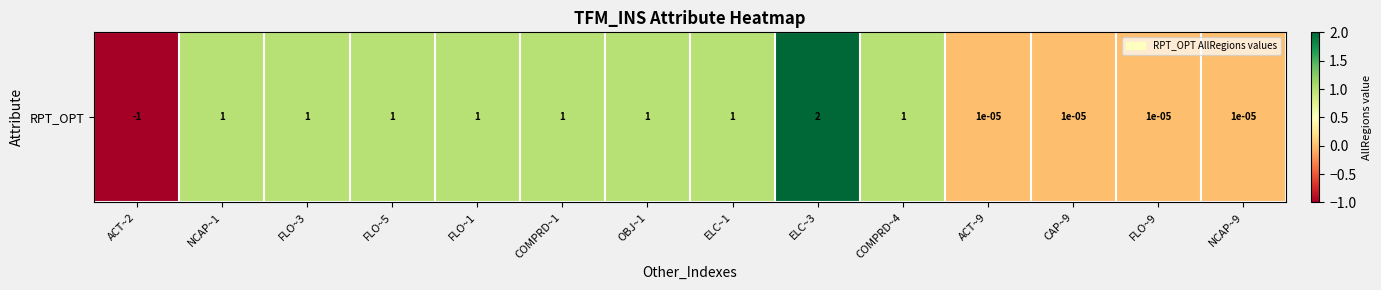

What is the average value?

0.6